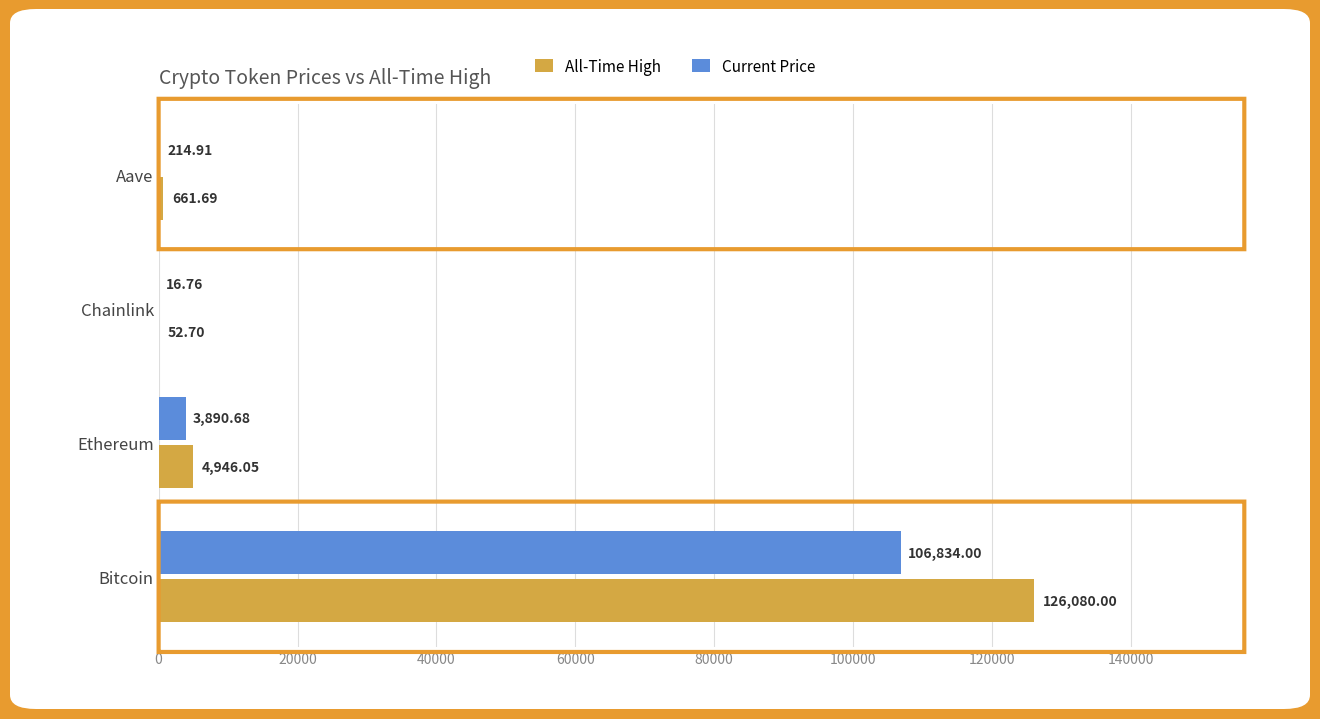

What is the maximum value shown in the chart?

126080.0